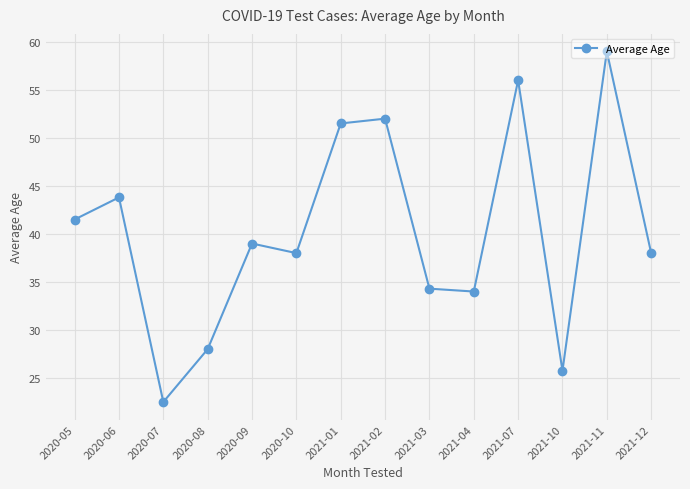

True or false: the data shows 22.1 at 2021-04.

False